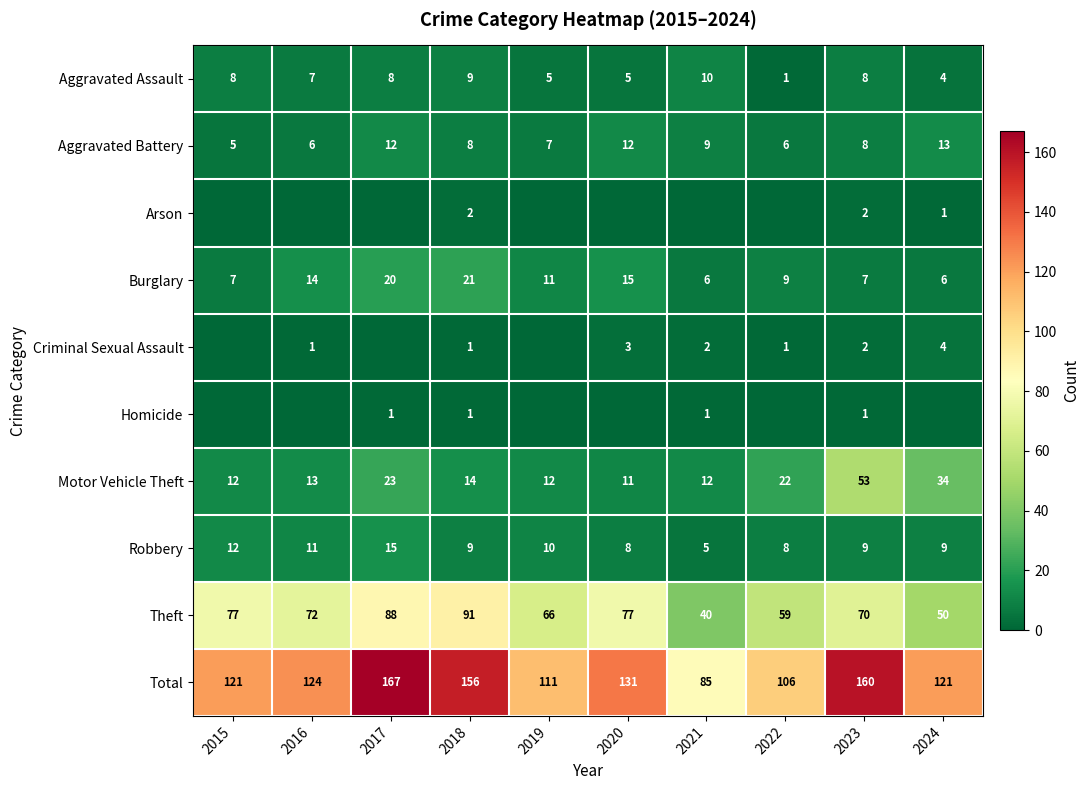

At which label does Burglary first exceed 11?

2016